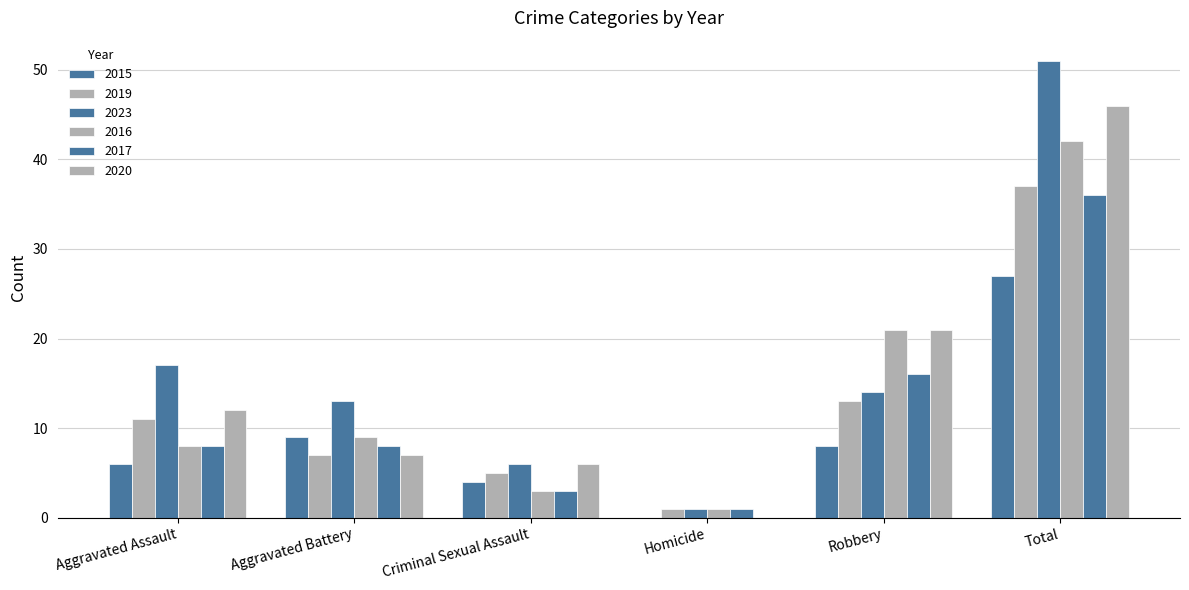

What is the approximate value of 2016 at Criminal Sexual Assault, to the nearest 5?

5